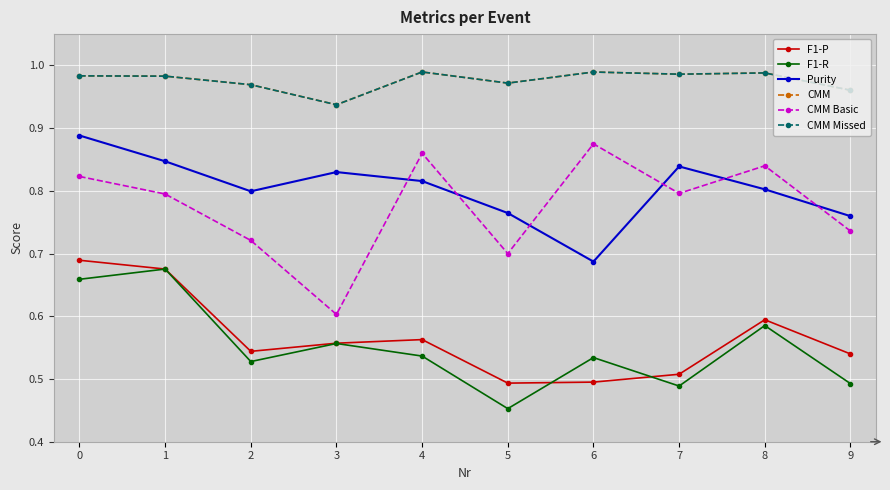

At which label is CMM Basic closest to 0?

3